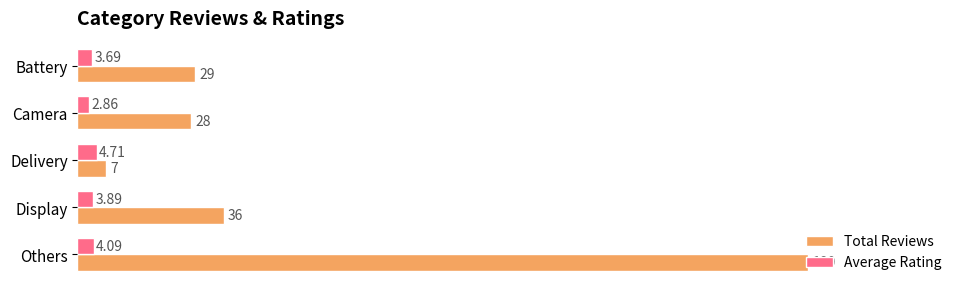

What is the average value of the Average Rating series?

3.8